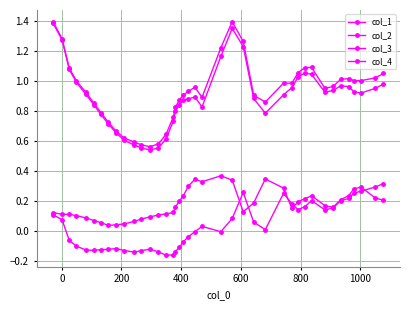

How many data points does each series have?

40